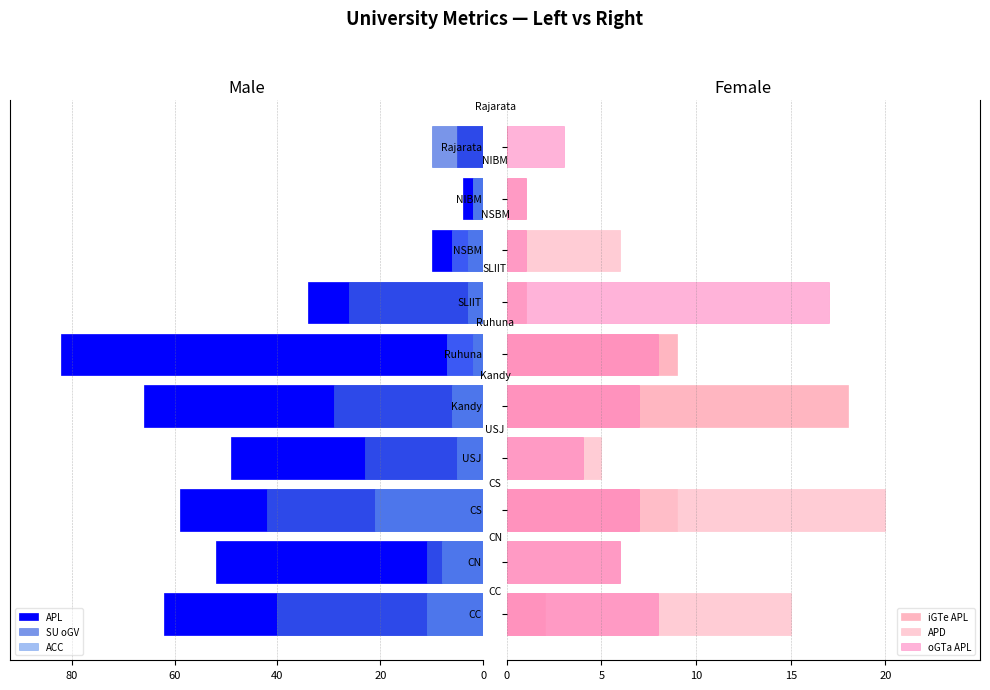

How many data points in APL are above -49?

4